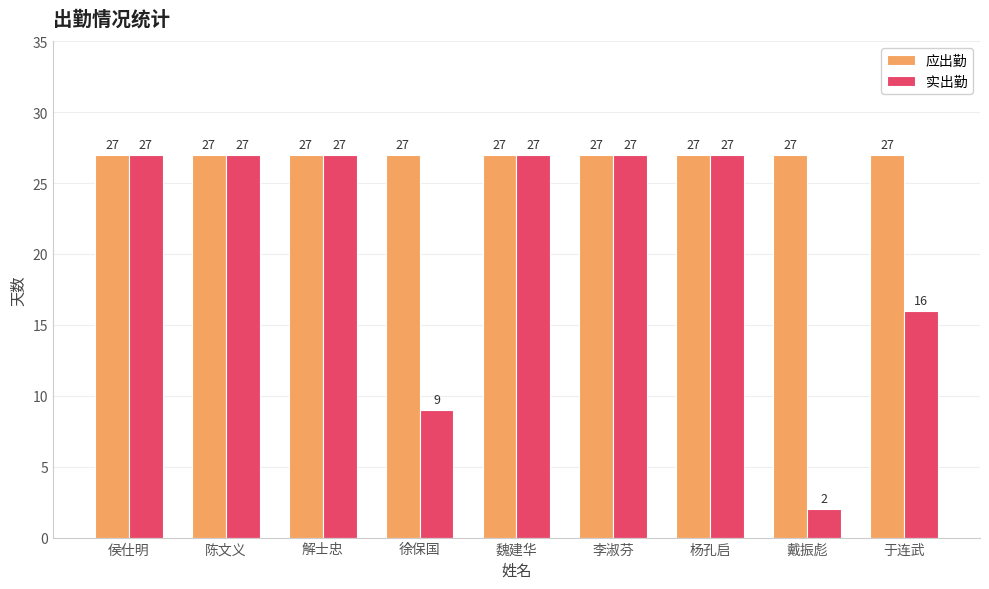

Count the number of categories in the chart.

9